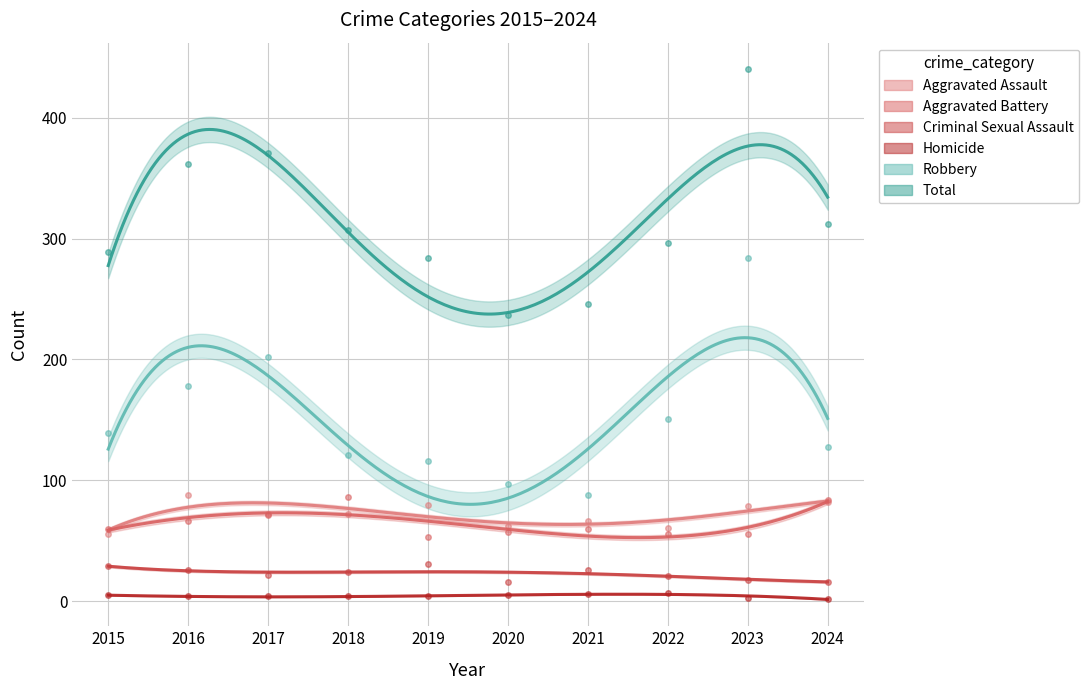

True or false: Criminal Sexual Assault and Aggravated Assault intersect in this chart.

False